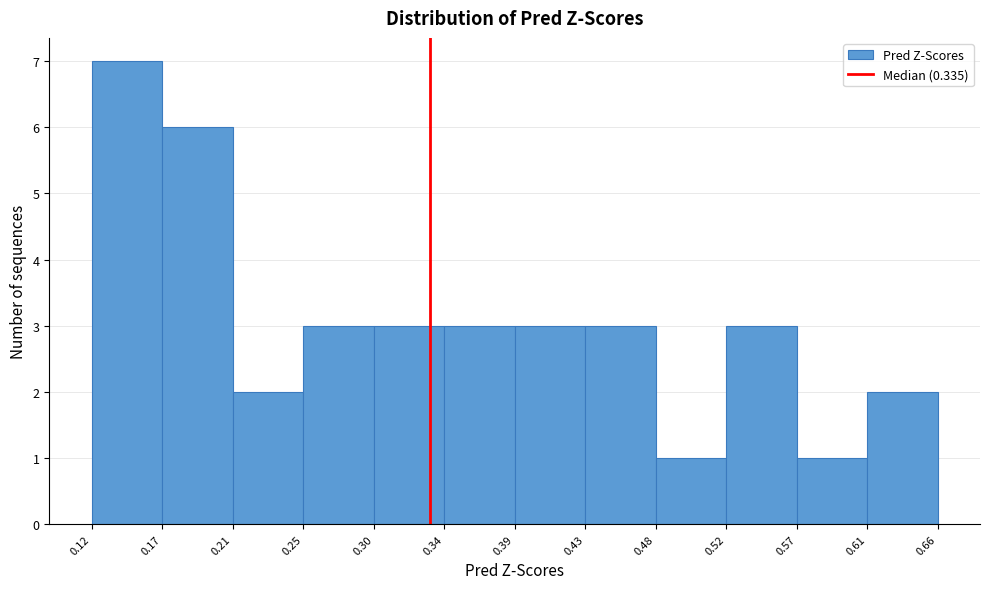

Which range on the x-axis has the tallest bar?

0.12 to 0.17